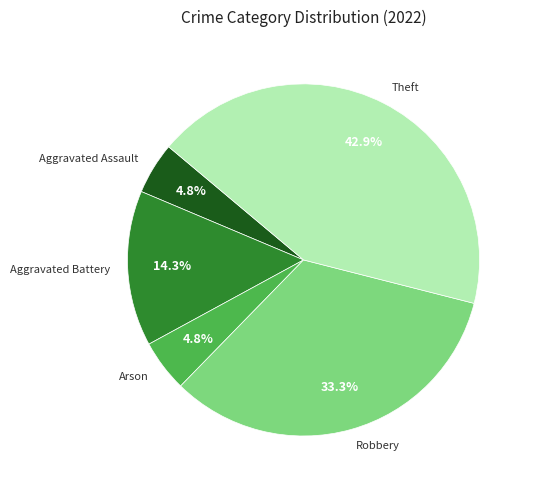

Combined, do Aggravated Battery and Aggravated Assault account for over 50%?

No